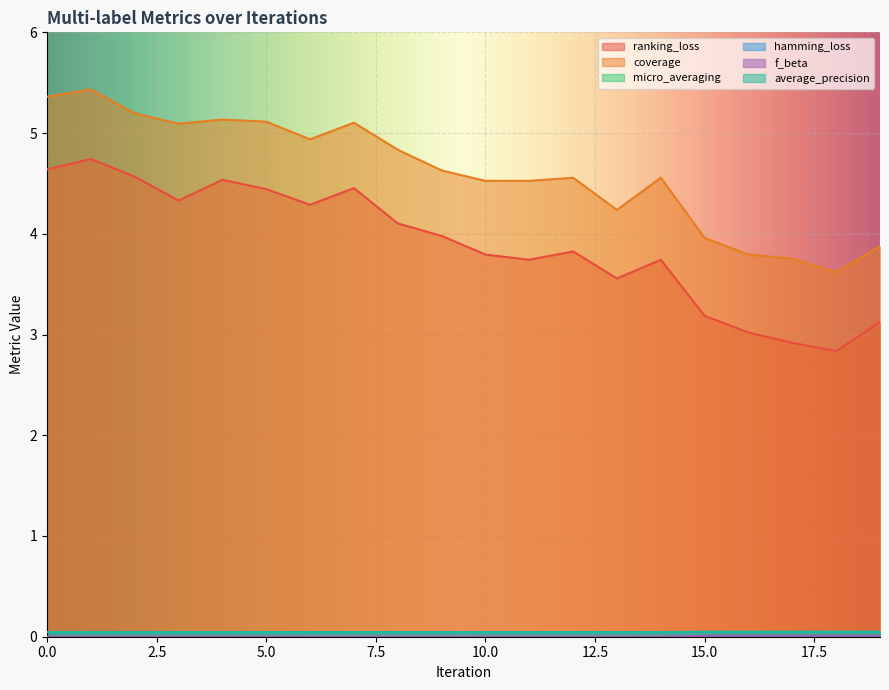

How many lines are shown in the chart?

6